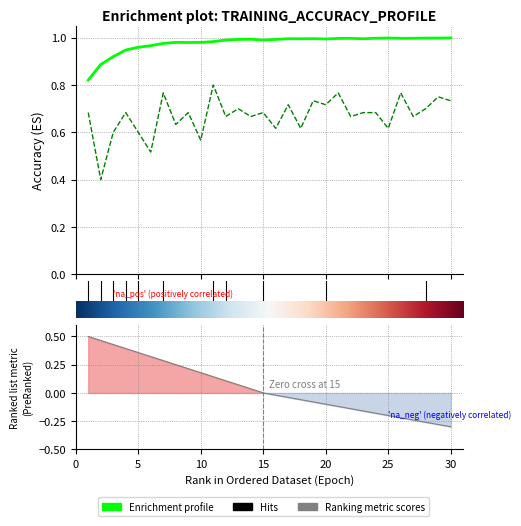

What is the minimum value for train_accuracy?

0.8